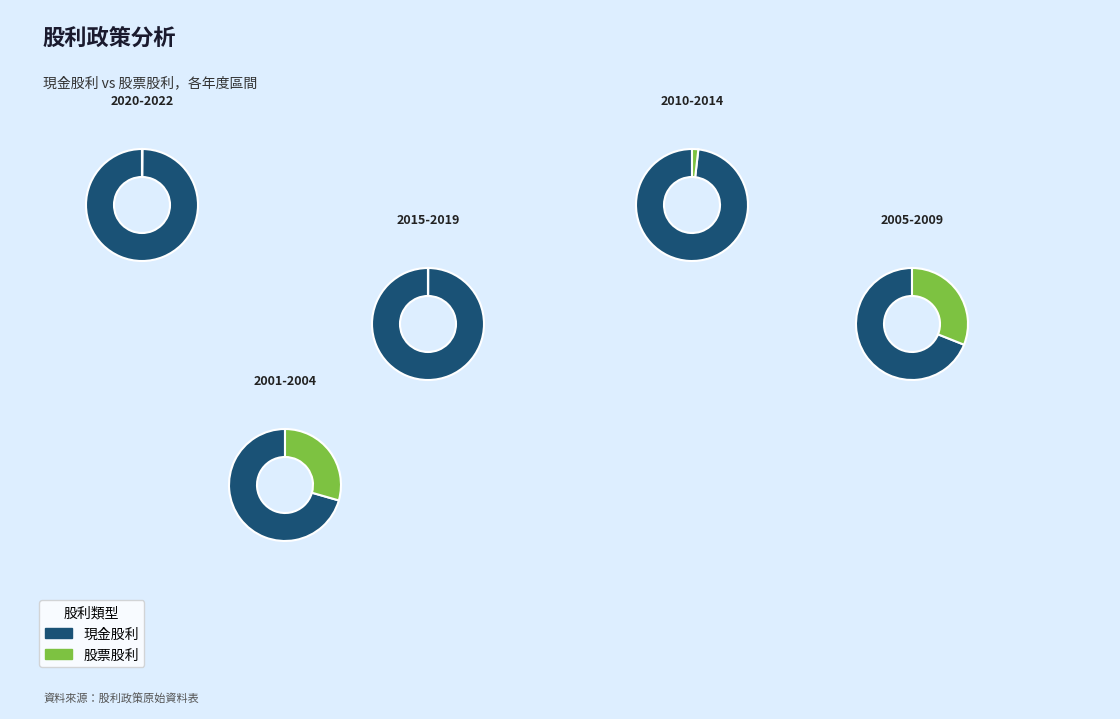

What is the difference between the highest and lowest values at 2015?

0.8